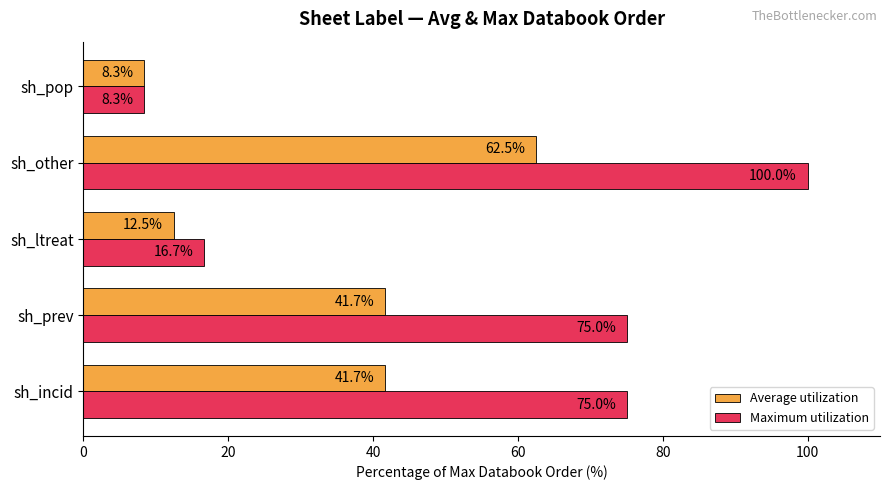

Rank the series by their maximum value, from highest to lowest.

Maximum utilization, Average utilization